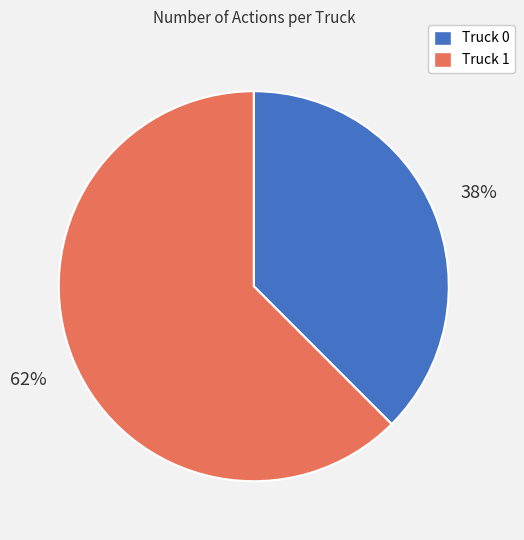

Between Truck 1 and Truck 0, which is larger?

Truck 1